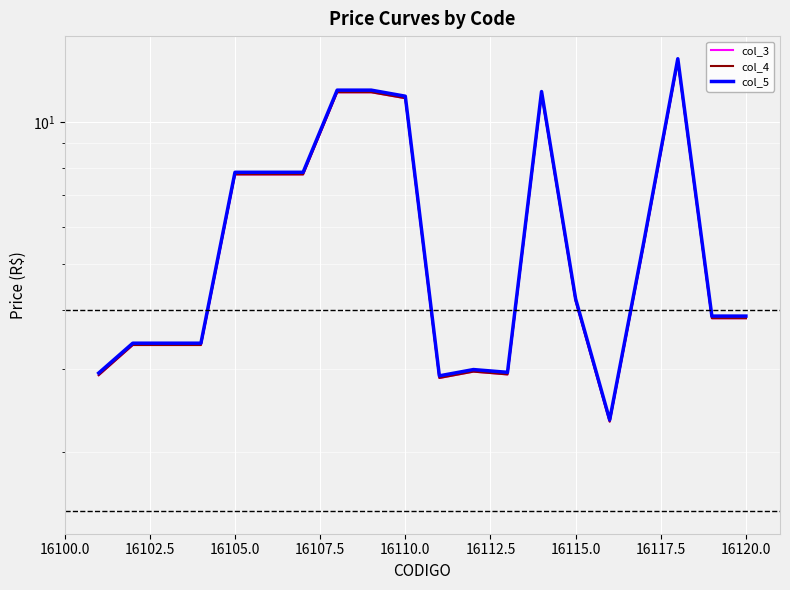

Is the value of col_4 at 11 greater than the value of col_5 at 16110.0?

No